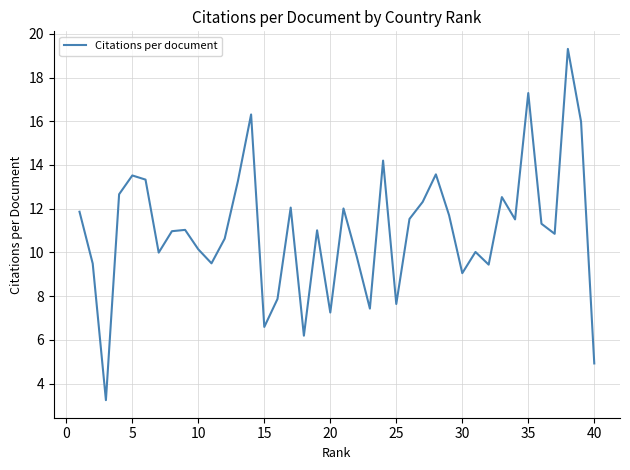

What is the minimum value shown in the chart?

3.2